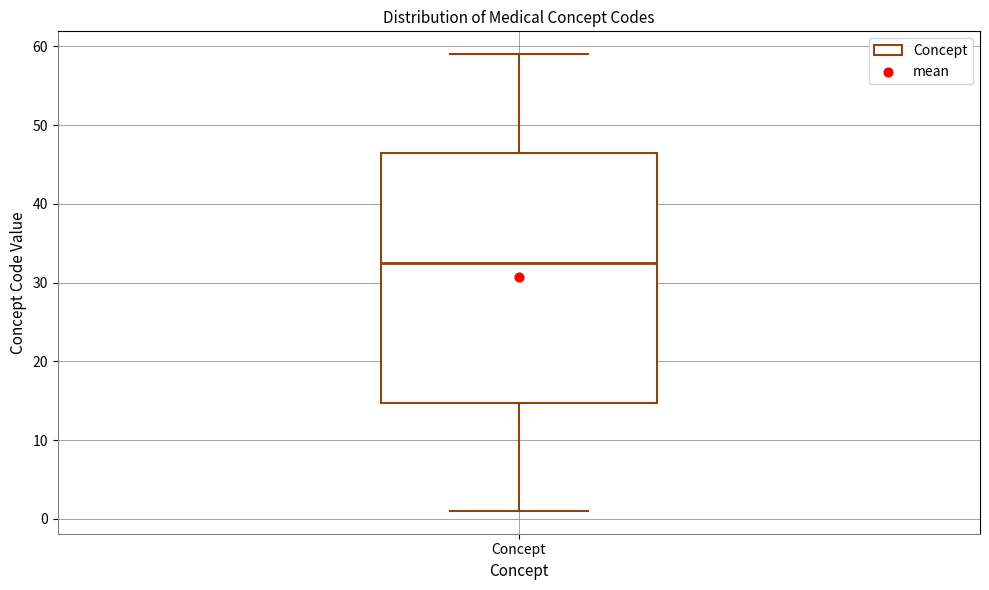

Read this box plot against the y-axis: the position of the median line, the range covered by the box, and the ends of both whiskers. The values are not printed on the chart, so give them approximately, as read against the axis.

median 33, box 15 to 47, whiskers 1 to 59